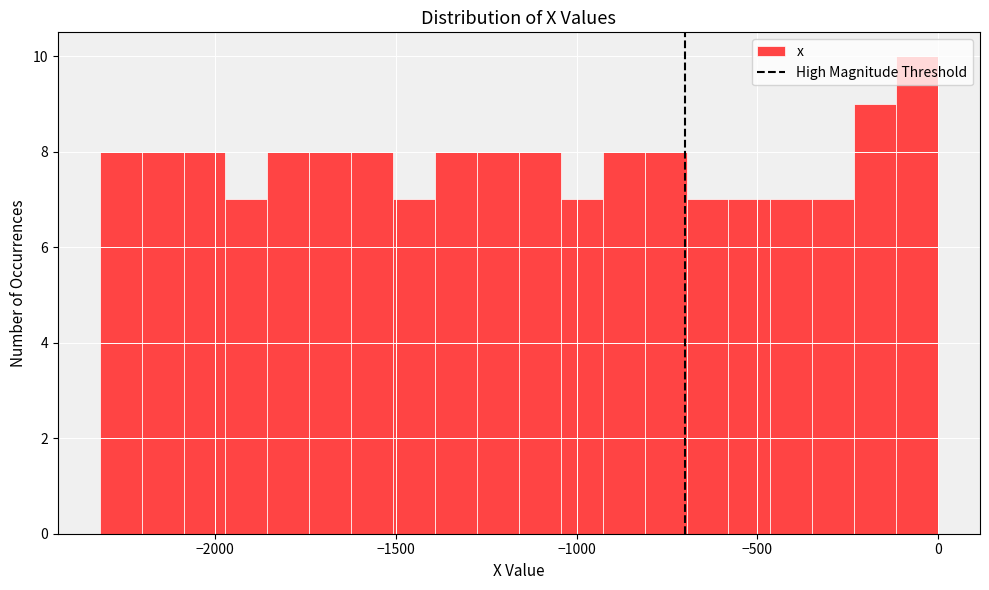

Around what value on the x-axis is the tallest bar? Give the approximate position of its centre, as read against the axis.

-50